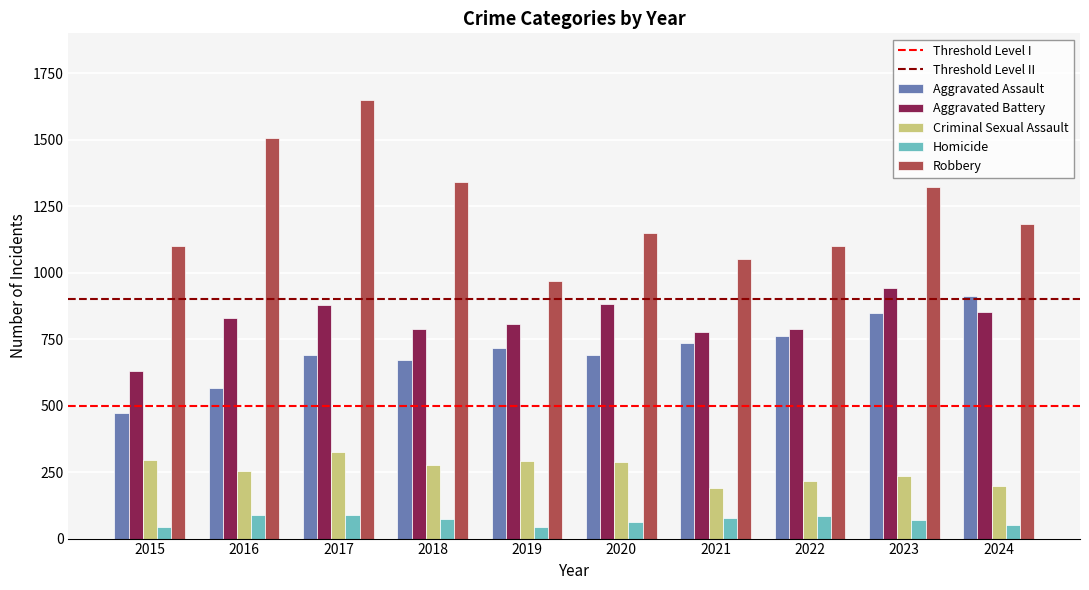

Which series has the widest spread of values?

Robbery